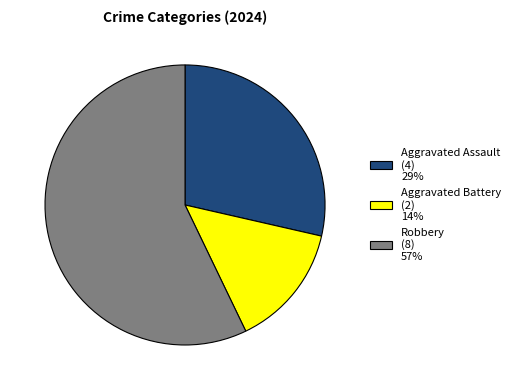

Combined, do Robbery and Aggravated Assault account for over 50%?

Yes